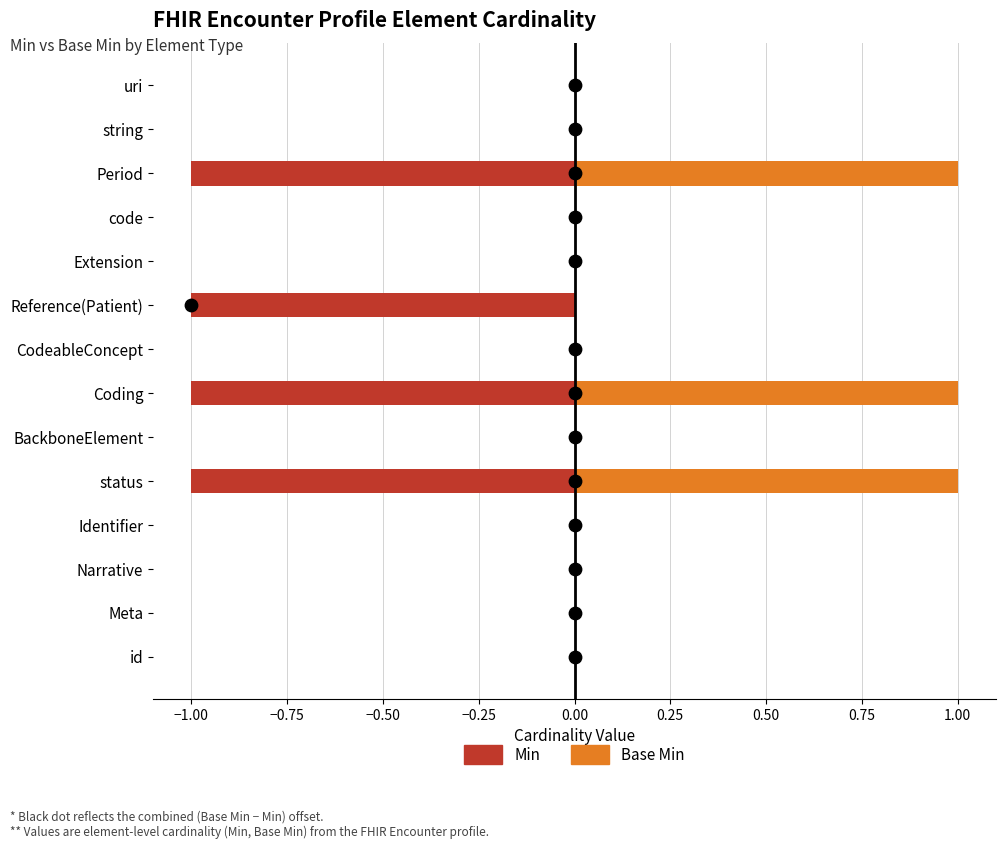

At how many categories does at least one series exceed 0?

3